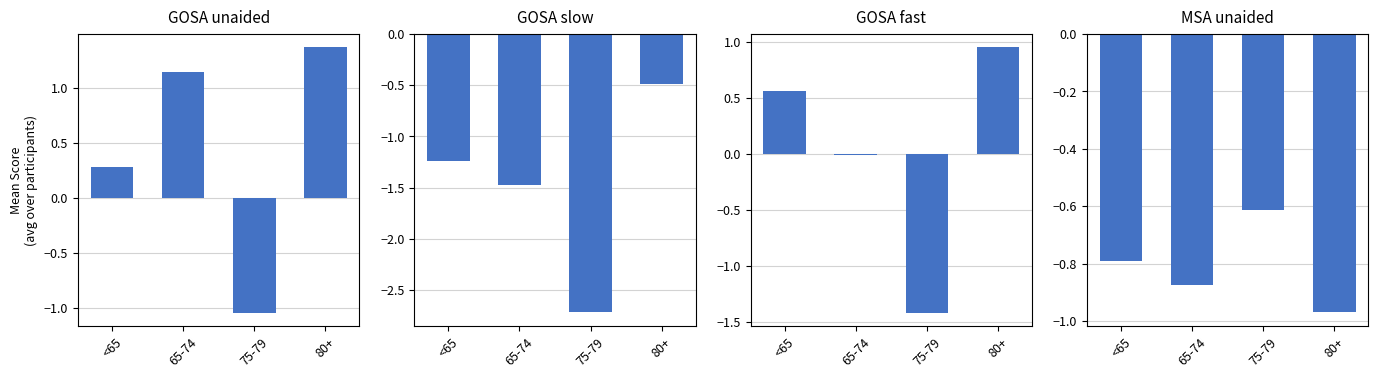

The GOSA unaided series shows 0.5 at <65. True or false?

False